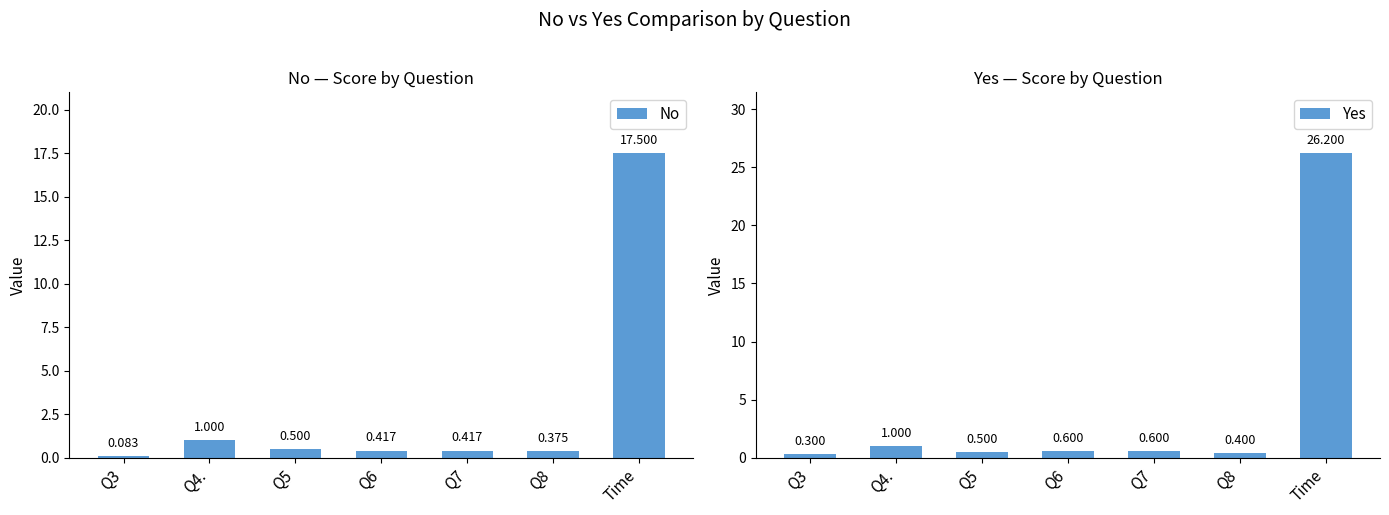

Between Q6 and Q8, which series saw the biggest shift?

Yes